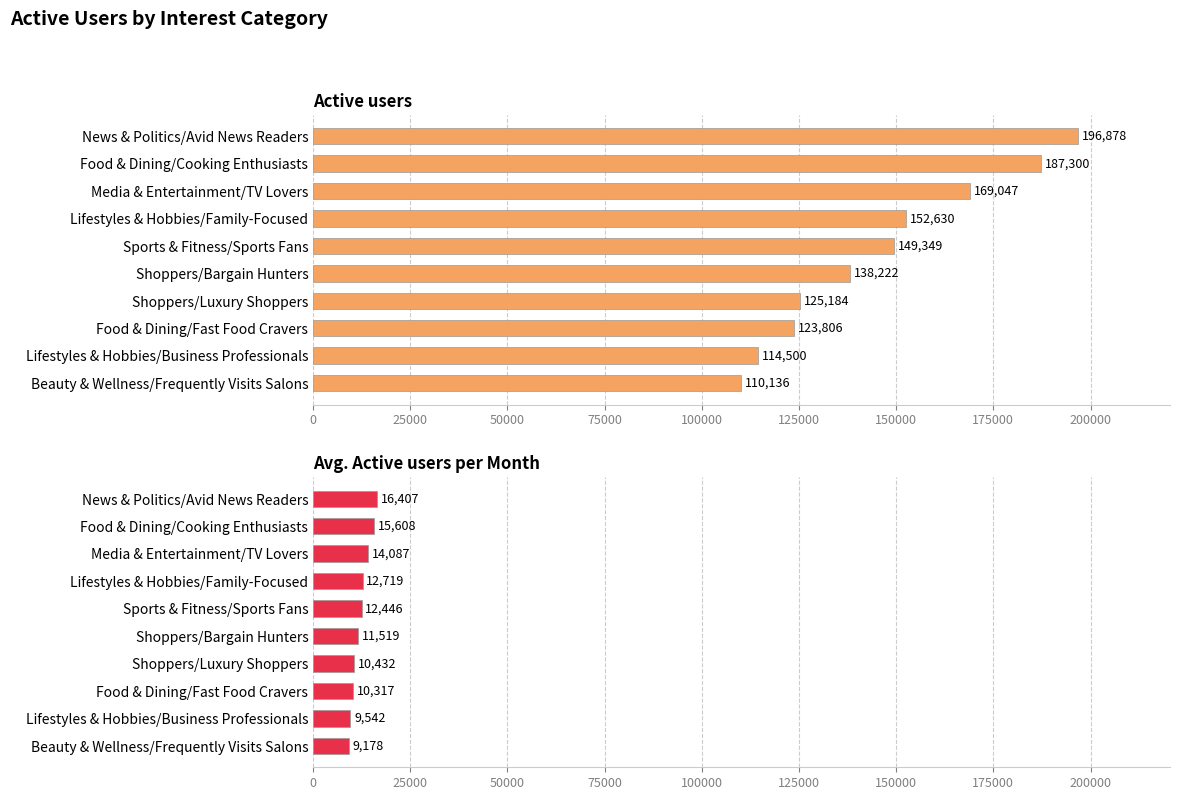

How many groups of bars are there?

10